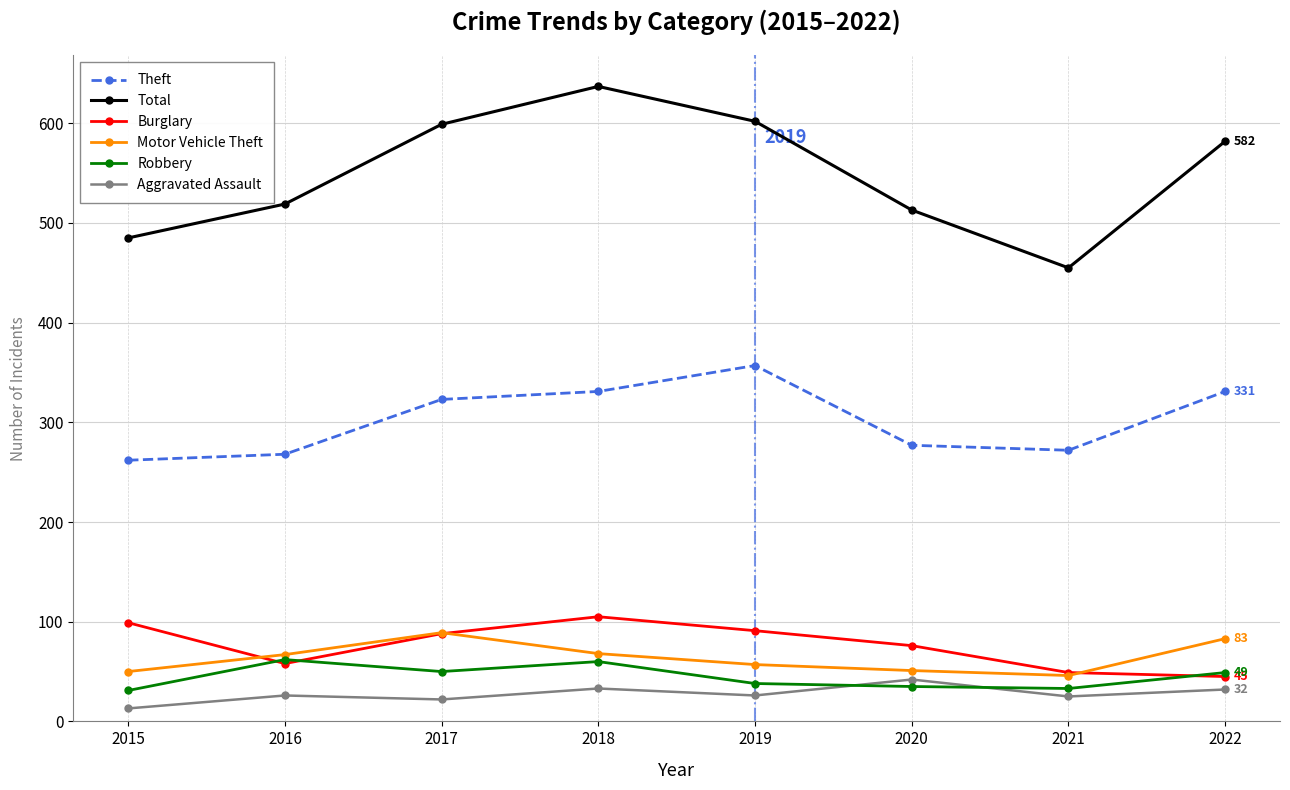

Is the value of Theft at 2019 greater than the value of Robbery at 2017?

Yes